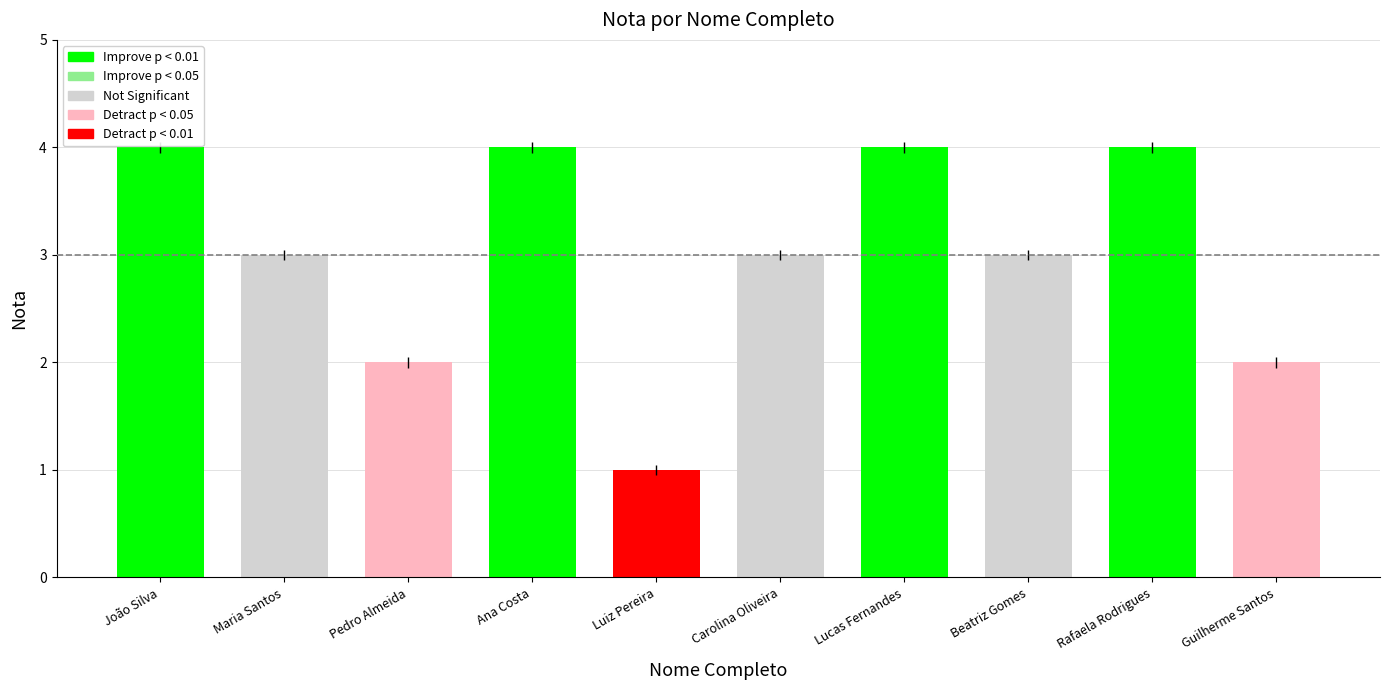

At which label does the data first exceed 3?

João Silva